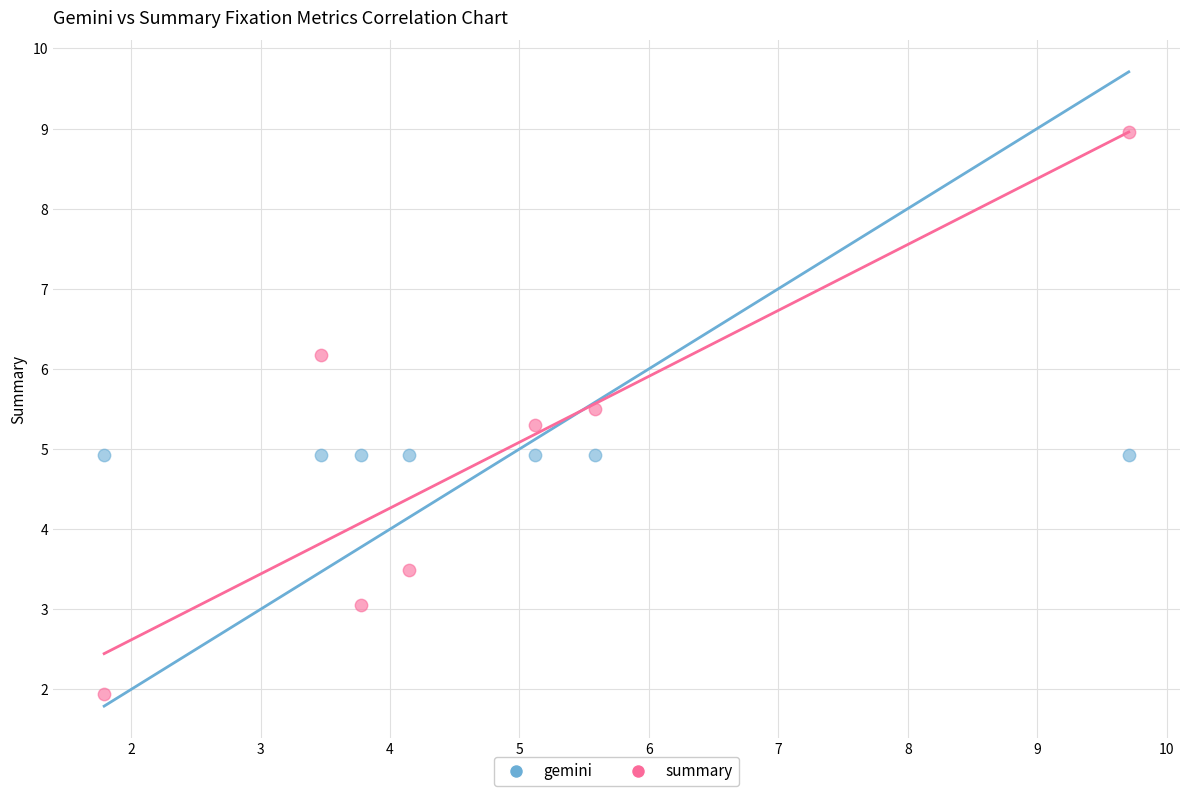

In the gemini series, what Y value is closest to 4?

4.9